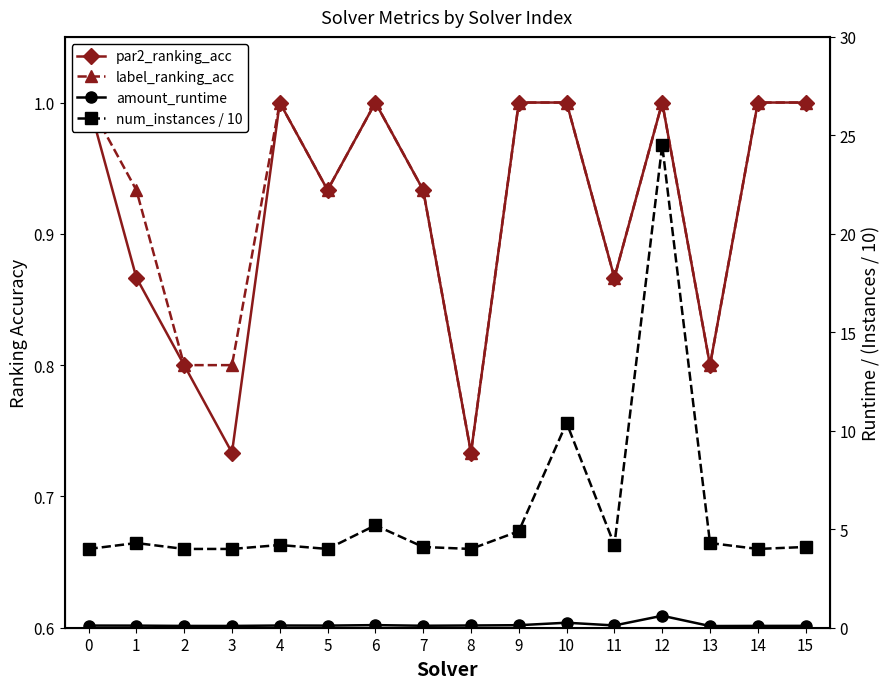

Is it true that amount_runtime equals 0.1 at 14?

False